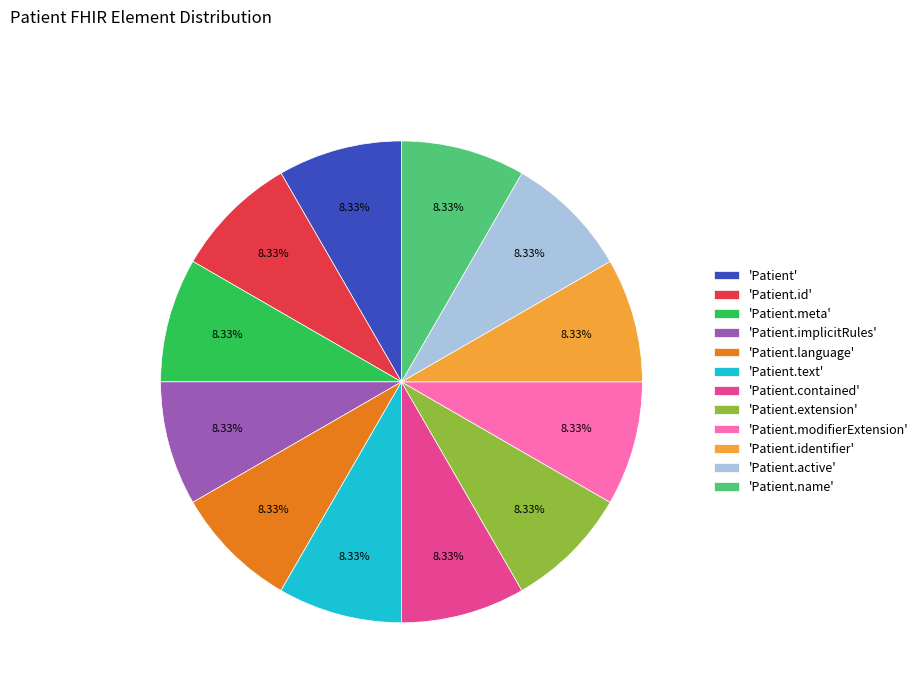

Combined, do 'Patient.language' and 'Patient.modifierExtension' account for over 50%?

No